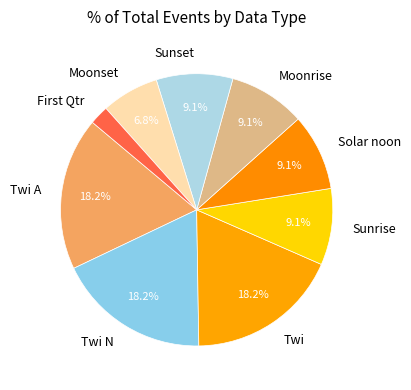

To the nearest percent, what percentage of the pie is Sunrise?

9%